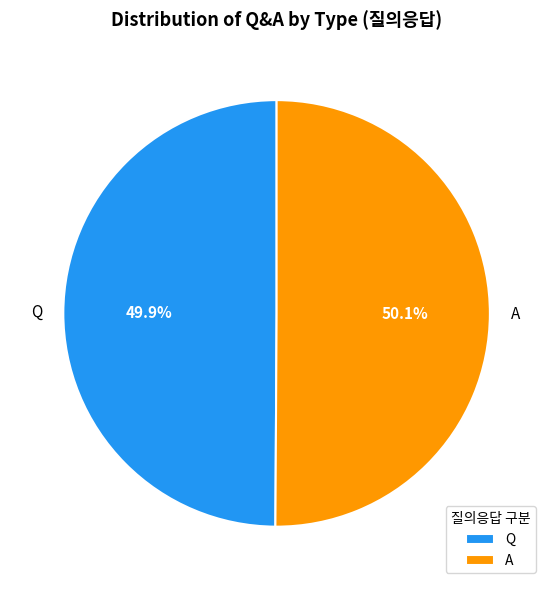

True or false: Q accounts for 50% of the total.

True